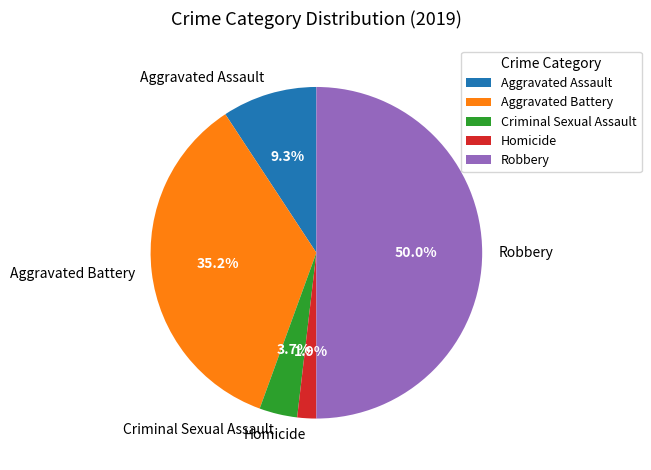

How many segments does this pie chart have?

5